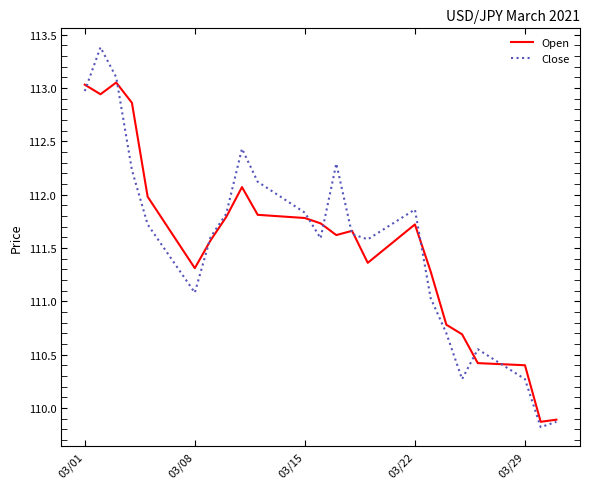

List the series in order of their peak value, lowest first.

Open, Close